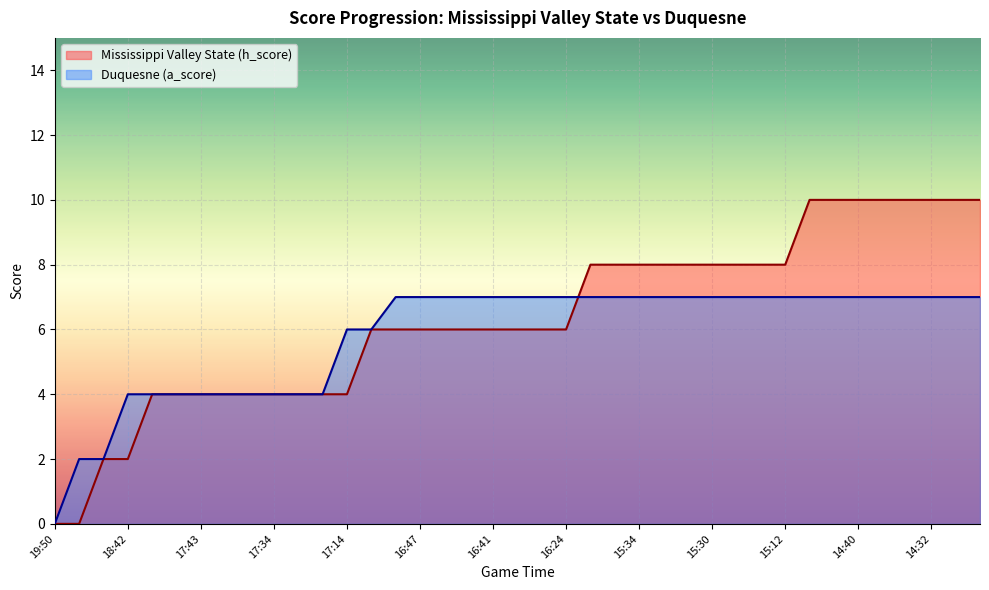

True or false: Duquesne (a_score) has a value of 2 at 17:14.

False